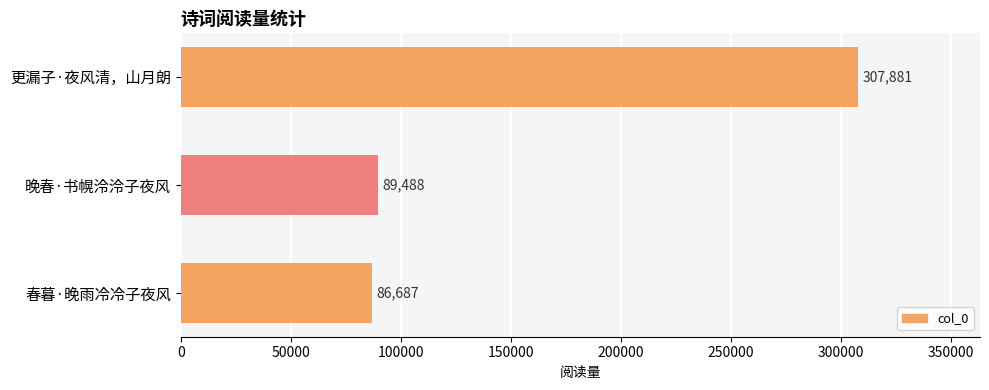

What is the sum of all values?

484056